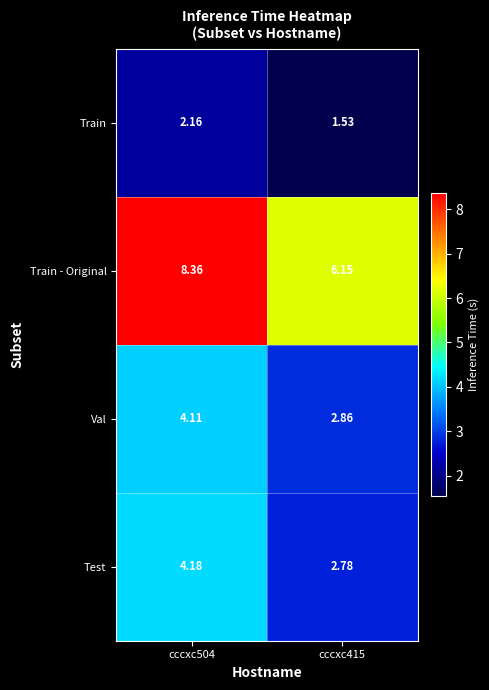

At cccxc504, list the series in order from largest to smallest.

Train - Original, Test, Val, Train